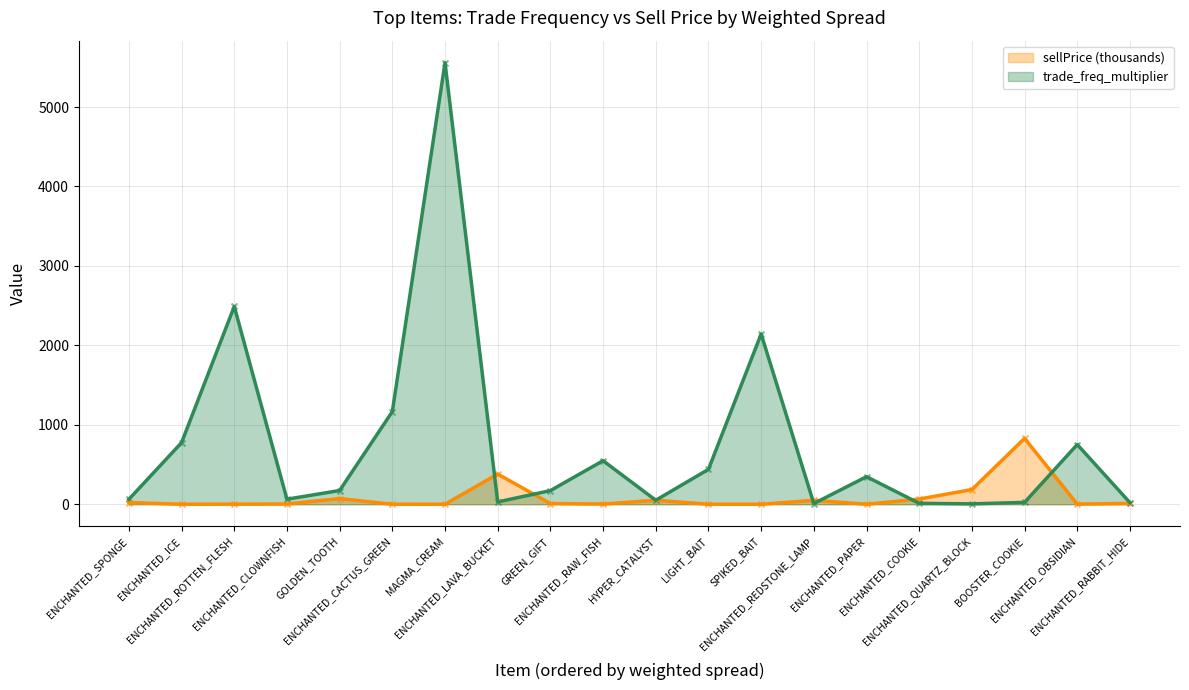

Which series has the widest spread of Y values?

trade_freq_multiplier